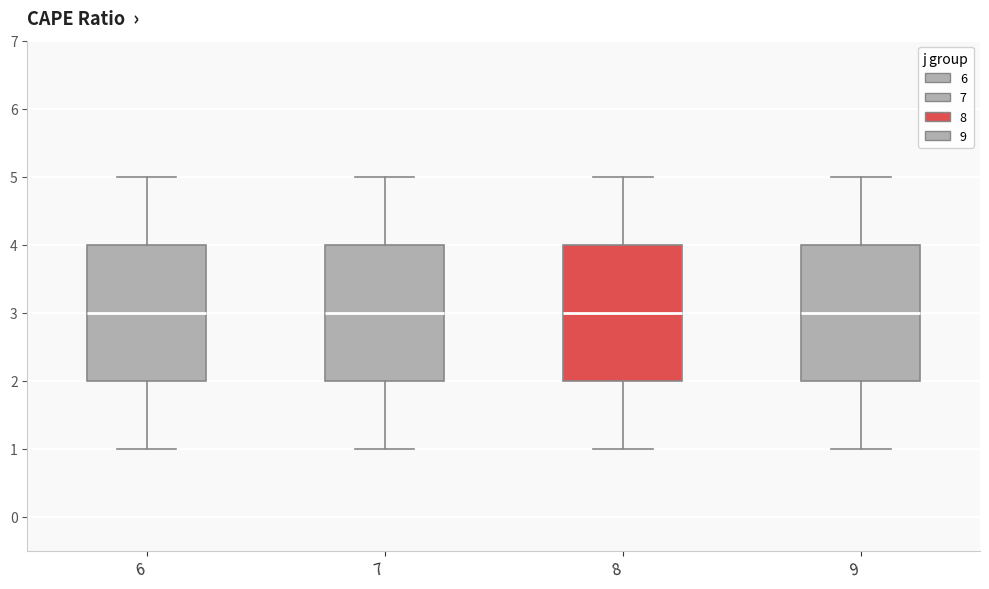

Reading left to right, read every box against the y-axis: the position of its median line, the range the box covers, and the ends of its whiskers. The values are not printed on the chart, so give them approximately, as read against the axis.

6: median 3, box 2 to 4, whiskers 1 to 5
7: median 3, box 2 to 4, whiskers 1 to 5
8: median 3, box 2 to 4, whiskers 1 to 5
9: median 3, box 2 to 4, whiskers 1 to 5